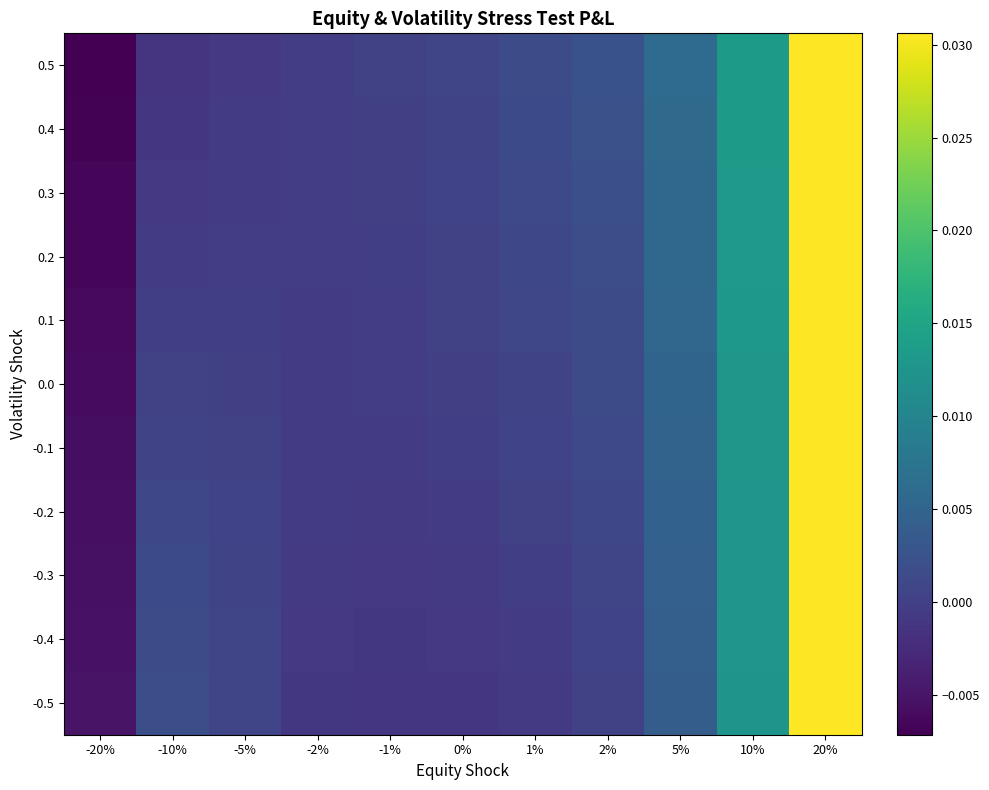

How many categories are shown in the chart?

11